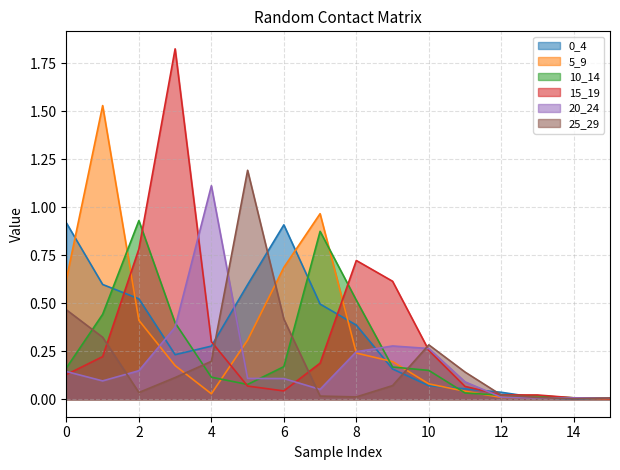

Where is 10_14 nearest to the value 0?

15